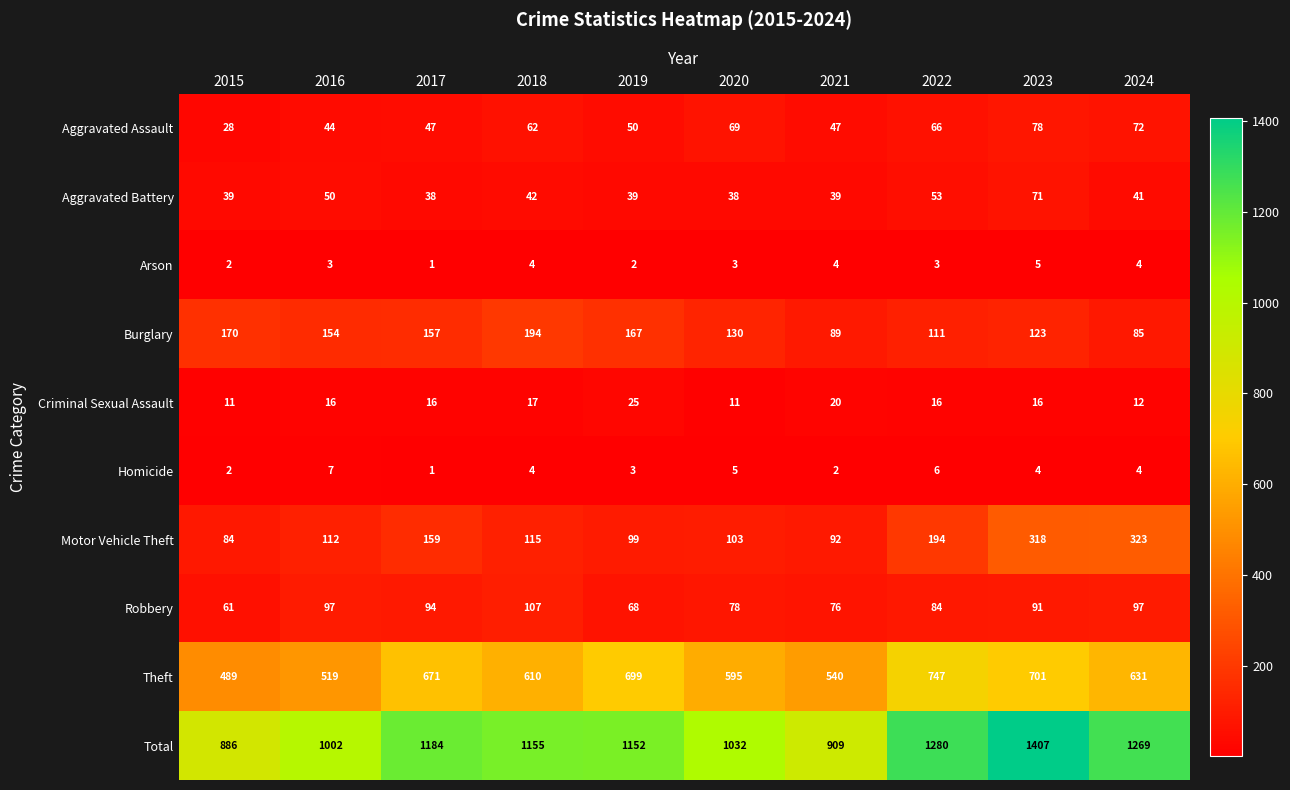

Rank the series by their maximum value, from highest to lowest.

Total, Theft, Motor Vehicle Theft, Burglary, Robbery, Aggravated Assault, Aggravated Battery, Criminal Sexual Assault, Homicide, Arson